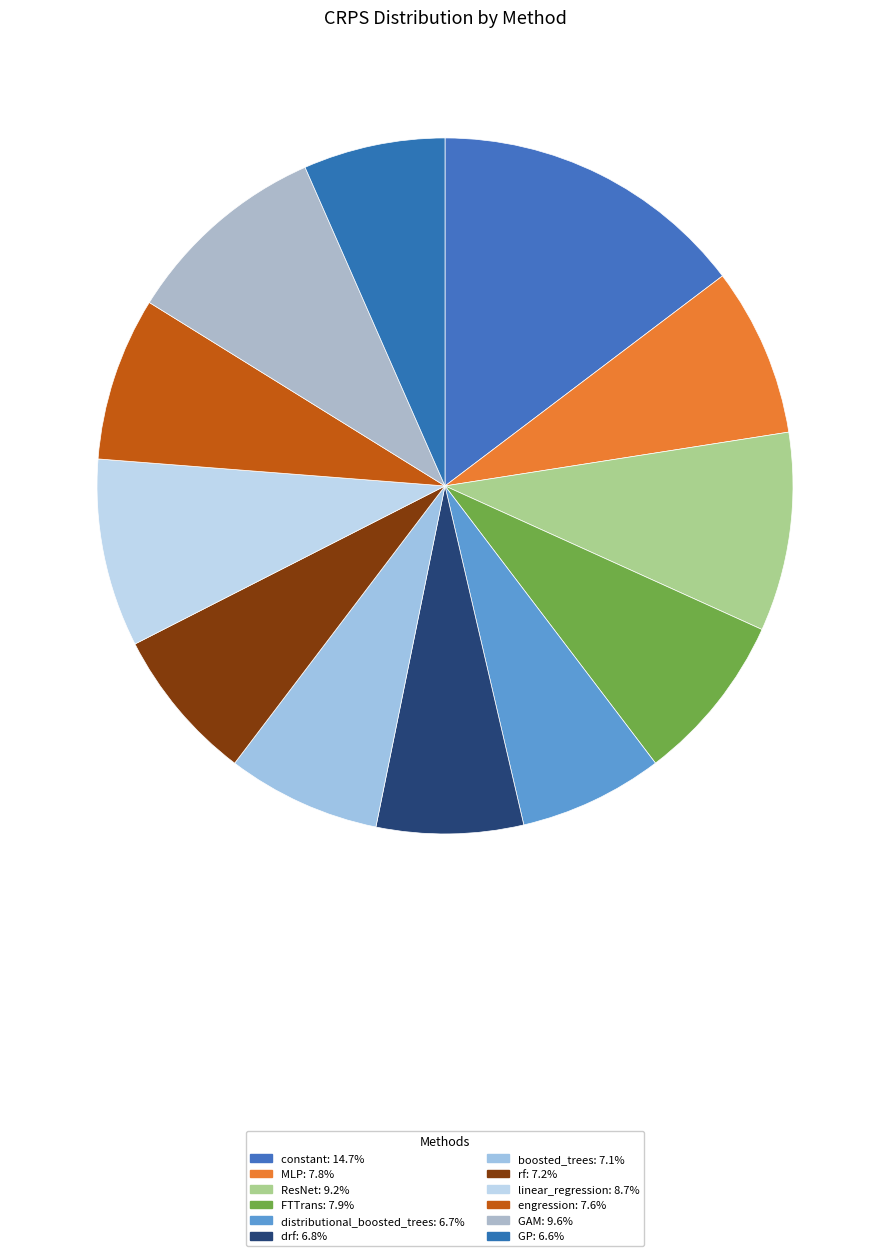

Does boosted_trees represent more than half of the total?

No